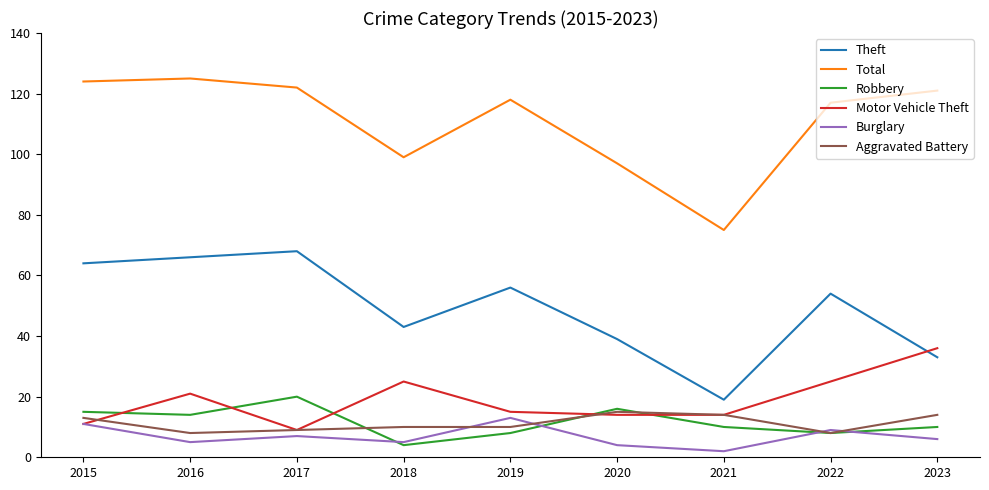

What is the difference between the highest and lowest values at 2016?

120